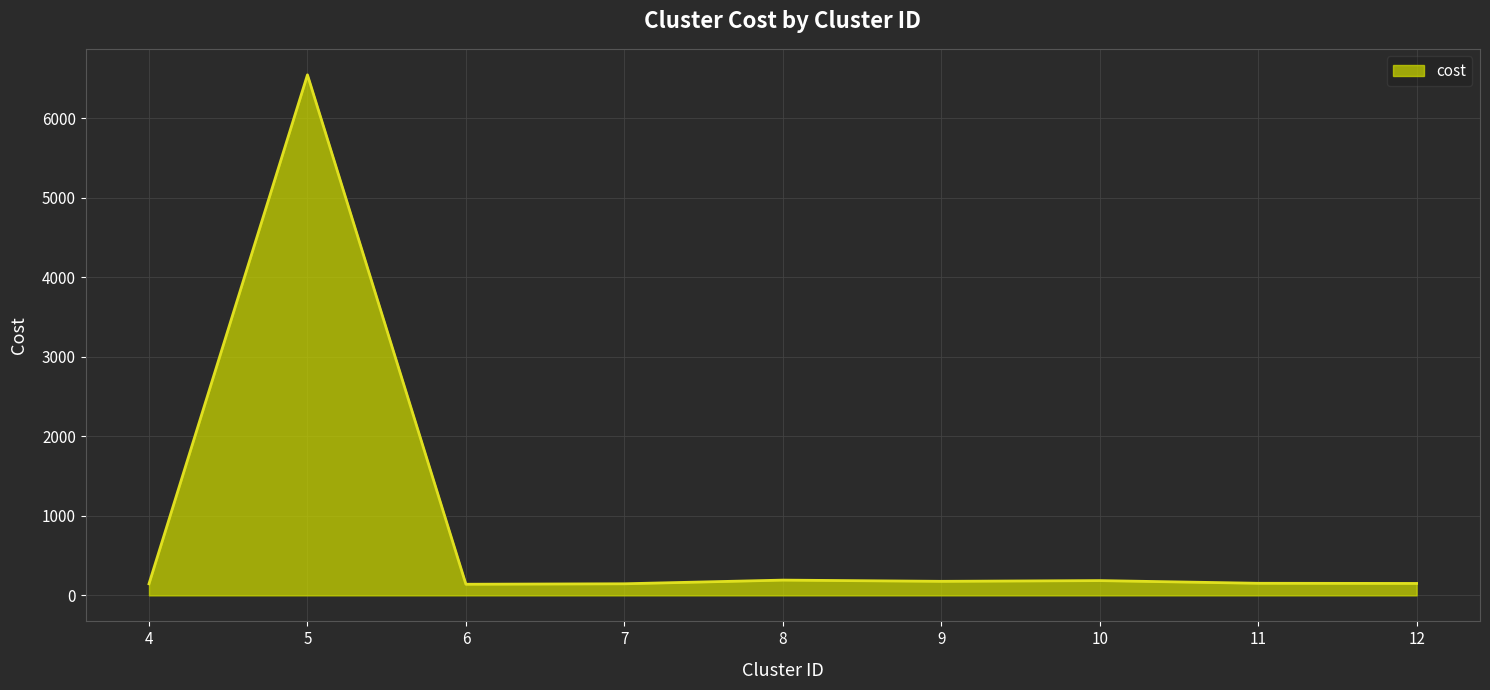

Approximately how many times larger is the value at 6 compared to 4?

1.0